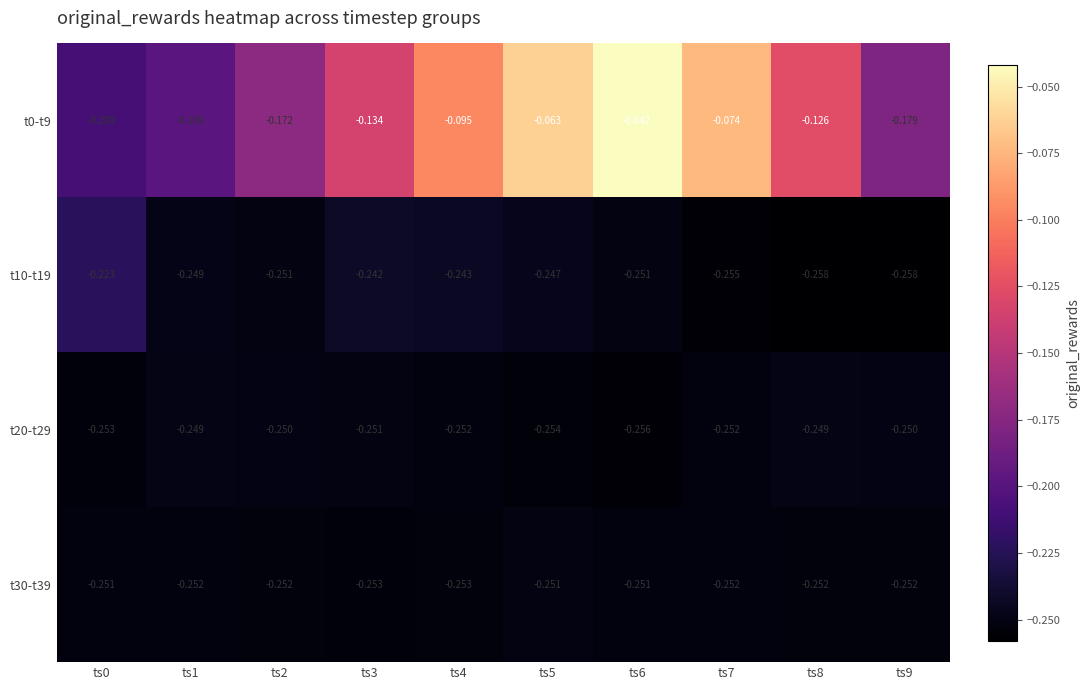

Reading right to left, list all the values displayed in this chart.

t0-t9: ts9=-0.2	ts8=-0.1	ts7=-0.1	ts6=-0.0	ts5=-0.1	ts4=-0.1	ts3=-0.1	ts2=-0.2	ts1=-0.2	ts0=-0.2
t10-t19: ts9=-0.3	ts8=-0.3	ts7=-0.3	ts6=-0.3	ts5=-0.2	ts4=-0.2	ts3=-0.2	ts2=-0.3	ts1=-0.2	ts0=-0.2
t20-t29: ts9=-0.2	ts8=-0.2	ts7=-0.3	ts6=-0.3	ts5=-0.3	ts4=-0.3	ts3=-0.3	ts2=-0.2	ts1=-0.2	ts0=-0.3
t30-t39: ts9=-0.3	ts8=-0.3	ts7=-0.3	ts6=-0.3	ts5=-0.3	ts4=-0.3	ts3=-0.3	ts2=-0.3	ts1=-0.3	ts0=-0.3